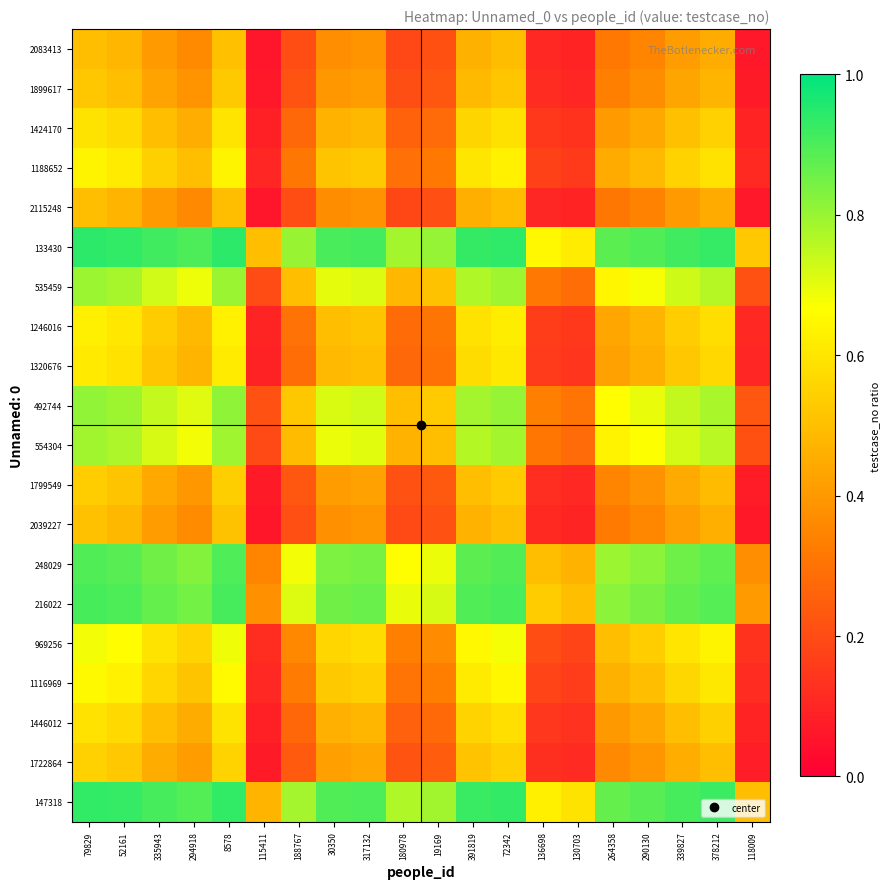

Reading left to right, extract all data points from this chart.

2083413: 79829=0.5	52161=0.5	335943=0.4	294918=0.4	8578=0.5	115411=0.1	188767=0.2	30350=0.4	317132=0.4	180978=0.2	19169=0.2	391819=0.5	72342=0.5	136698=0.1	130703=0.1	264358=0.3	290130=0.3	339827=0.4	378212=0.5	118009=0.1
1899617: 79829=0.5	52161=0.5	335943=0.4	294918=0.4	8578=0.5	115411=0.1	188767=0.2	30350=0.4	317132=0.4	180978=0.2	19169=0.2	391819=0.5	72342=0.5	136698=0.1	130703=0.1	264358=0.3	290130=0.4	339827=0.4	378212=0.5	118009=0.1
1424170: 79829=0.6	52161=0.6	335943=0.5	294918=0.5	8578=0.6	115411=0.1	188767=0.3	30350=0.5	317132=0.5	180978=0.3	19169=0.3	391819=0.6	72342=0.6	136698=0.1	130703=0.1	264358=0.4	290130=0.4	339827=0.5	378212=0.5	118009=0.1
1188652: 79829=0.6	52161=0.6	335943=0.5	294918=0.5	8578=0.6	115411=0.1	188767=0.3	30350=0.5	317132=0.5	180978=0.3	19169=0.3	391819=0.6	72342=0.6	136698=0.2	130703=0.2	264358=0.4	290130=0.5	339827=0.5	378212=0.6	118009=0.1
2115248: 79829=0.5	52161=0.5	335943=0.4	294918=0.4	8578=0.5	115411=0.1	188767=0.2	30350=0.4	317132=0.4	180978=0.2	19169=0.2	391819=0.5	72342=0.5	136698=0.1	130703=0.1	264358=0.3	290130=0.3	339827=0.4	378212=0.4	118009=0.1
133430: 79829=0.9	52161=0.9	335943=0.9	294918=0.9	8578=0.9	115411=0.5	188767=0.8	30350=0.9	317132=0.9	180978=0.8	19169=0.8	391819=0.9	72342=0.9	136698=0.7	130703=0.6	264358=0.9	290130=0.9	339827=0.9	378212=0.9	118009=0.5
535459: 79829=0.8	52161=0.8	335943=0.7	294918=0.7	8578=0.8	115411=0.2	188767=0.5	30350=0.7	317132=0.7	180978=0.5	19169=0.5	391819=0.8	72342=0.8	136698=0.3	130703=0.3	264358=0.6	290130=0.7	339827=0.7	378212=0.8	118009=0.2
1246016: 79829=0.6	52161=0.6	335943=0.5	294918=0.5	8578=0.6	115411=0.1	188767=0.3	30350=0.5	317132=0.5	180978=0.3	19169=0.3	391819=0.6	72342=0.6	136698=0.2	130703=0.1	264358=0.4	290130=0.5	339827=0.5	378212=0.6	118009=0.1
1320676: 79829=0.6	52161=0.6	335943=0.5	294918=0.5	8578=0.6	115411=0.1	188767=0.3	30350=0.5	317132=0.5	180978=0.3	19169=0.3	391819=0.6	72342=0.6	136698=0.2	130703=0.1	264358=0.4	290130=0.5	339827=0.5	378212=0.6	118009=0.1
492744: 79829=0.8	52161=0.8	335943=0.7	294918=0.7	8578=0.8	115411=0.2	188767=0.5	30350=0.7	317132=0.7	180978=0.5	19169=0.5	391819=0.8	72342=0.8	136698=0.3	130703=0.3	264358=0.7	290130=0.7	339827=0.7	378212=0.8	118009=0.2
554304: 79829=0.8	52161=0.8	335943=0.7	294918=0.7	8578=0.8	115411=0.2	188767=0.5	30350=0.7	317132=0.7	180978=0.5	19169=0.5	391819=0.8	72342=0.8	136698=0.3	130703=0.3	264358=0.6	290130=0.7	339827=0.7	378212=0.8	118009=0.2
1799549: 79829=0.5	52161=0.5	335943=0.4	294918=0.4	8578=0.5	115411=0.1	188767=0.2	30350=0.4	317132=0.4	180978=0.2	19169=0.2	391819=0.5	72342=0.5	136698=0.1	130703=0.1	264358=0.4	290130=0.4	339827=0.4	378212=0.5	118009=0.1
2039227: 79829=0.5	52161=0.5	335943=0.4	294918=0.4	8578=0.5	115411=0.1	188767=0.2	30350=0.4	317132=0.4	180978=0.2	19169=0.2	391819=0.5	72342=0.5	136698=0.1	130703=0.1	264358=0.3	290130=0.4	339827=0.4	378212=0.5	118009=0.1
248029: 79829=0.9	52161=0.9	335943=0.9	294918=0.8	8578=0.9	115411=0.3	188767=0.7	30350=0.8	317132=0.8	180978=0.7	19169=0.7	391819=0.9	72342=0.9	136698=0.5	130703=0.5	264358=0.8	290130=0.8	339827=0.9	378212=0.9	118009=0.4
216022: 79829=0.9	52161=0.9	335943=0.9	294918=0.8	8578=0.9	115411=0.4	188767=0.7	30350=0.9	317132=0.9	180978=0.7	19169=0.7	391819=0.9	72342=0.9	136698=0.5	130703=0.5	264358=0.8	290130=0.8	339827=0.9	378212=0.9	118009=0.4
969256: 79829=0.7	52161=0.7	335943=0.6	294918=0.6	8578=0.7	115411=0.1	188767=0.4	30350=0.6	317132=0.6	180978=0.3	19169=0.4	391819=0.6	72342=0.7	136698=0.2	130703=0.2	264358=0.5	290130=0.5	339827=0.6	378212=0.6	118009=0.1
1116969: 79829=0.7	52161=0.6	335943=0.6	294918=0.5	8578=0.7	115411=0.1	188767=0.3	30350=0.5	317132=0.5	180978=0.3	19169=0.3	391819=0.6	72342=0.6	136698=0.2	130703=0.2	264358=0.5	290130=0.5	339827=0.6	378212=0.6	118009=0.1
1446012: 79829=0.6	52161=0.6	335943=0.5	294918=0.5	8578=0.6	115411=0.1	188767=0.3	30350=0.5	317132=0.5	180978=0.3	19169=0.3	391819=0.6	72342=0.6	136698=0.1	130703=0.1	264358=0.4	290130=0.4	339827=0.5	378212=0.5	118009=0.1
1722864: 79829=0.5	52161=0.5	335943=0.5	294918=0.4	8578=0.6	115411=0.1	188767=0.2	30350=0.4	317132=0.4	180978=0.2	19169=0.2	391819=0.5	72342=0.5	136698=0.1	130703=0.1	264358=0.4	290130=0.4	339827=0.5	378212=0.5	118009=0.1
147318: 79829=0.9	52161=0.9	335943=0.9	294918=0.9	8578=0.9	115411=0.5	188767=0.8	30350=0.9	317132=0.9	180978=0.8	19169=0.8	391819=0.9	72342=0.9	136698=0.6	130703=0.6	264358=0.9	290130=0.9	339827=0.9	378212=0.9	118009=0.5